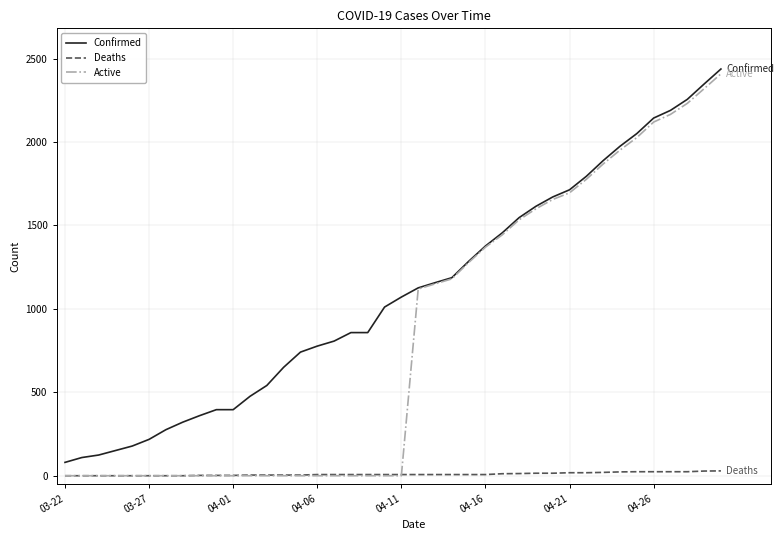

Rank the series by their average value, from highest to lowest.

Confirmed, Active, Deaths